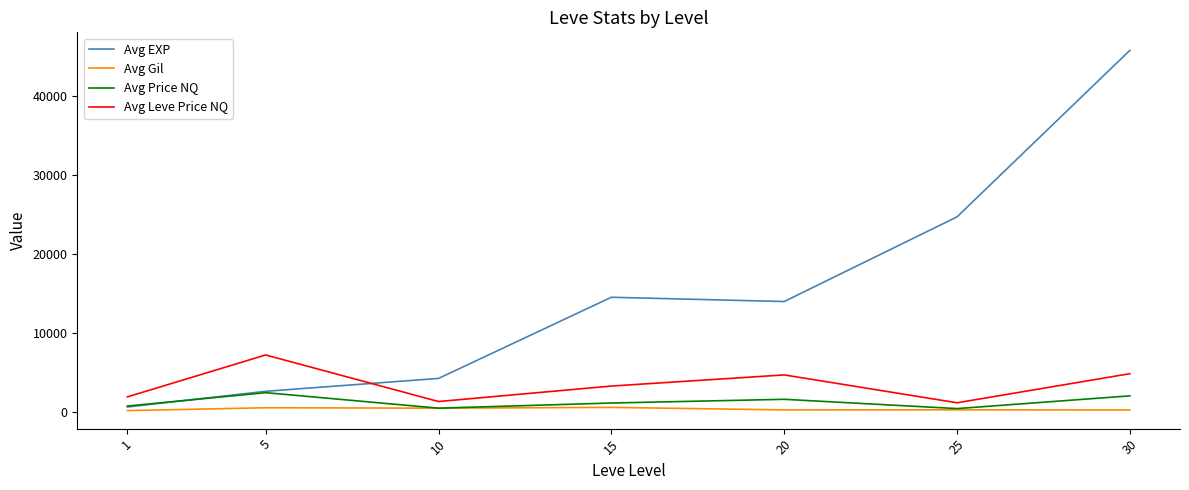

True or false: Avg EXP has a value of 45772.5 at 30.

True